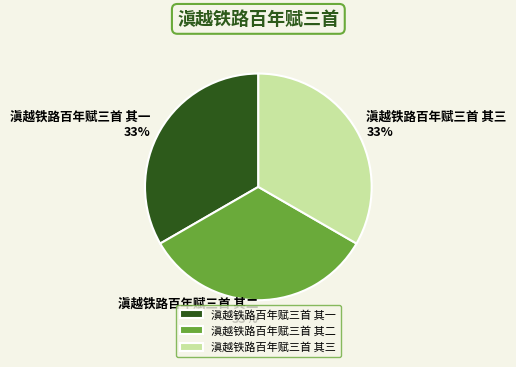

What is the ratio of the value at 滇越铁路百年赋三首 其二 to the value at 滇越铁路百年赋三首 其一?

1.0